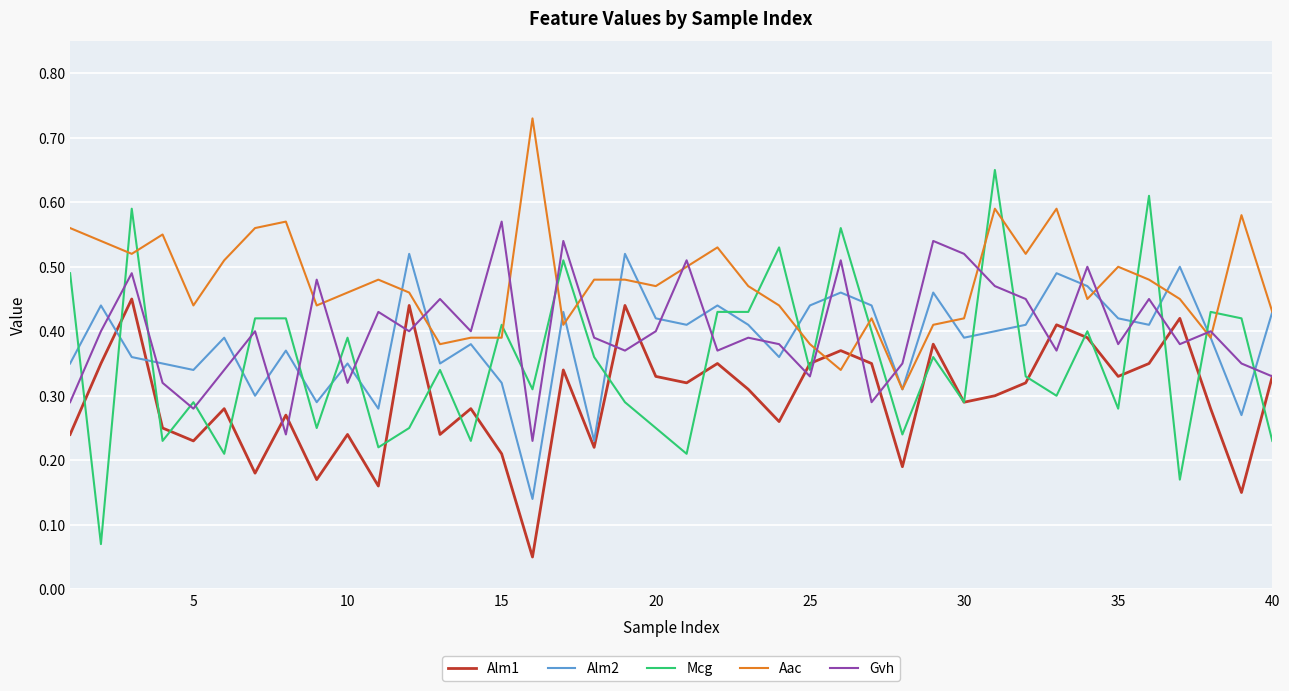

Which series has the largest range (max minus min)?

Mcg